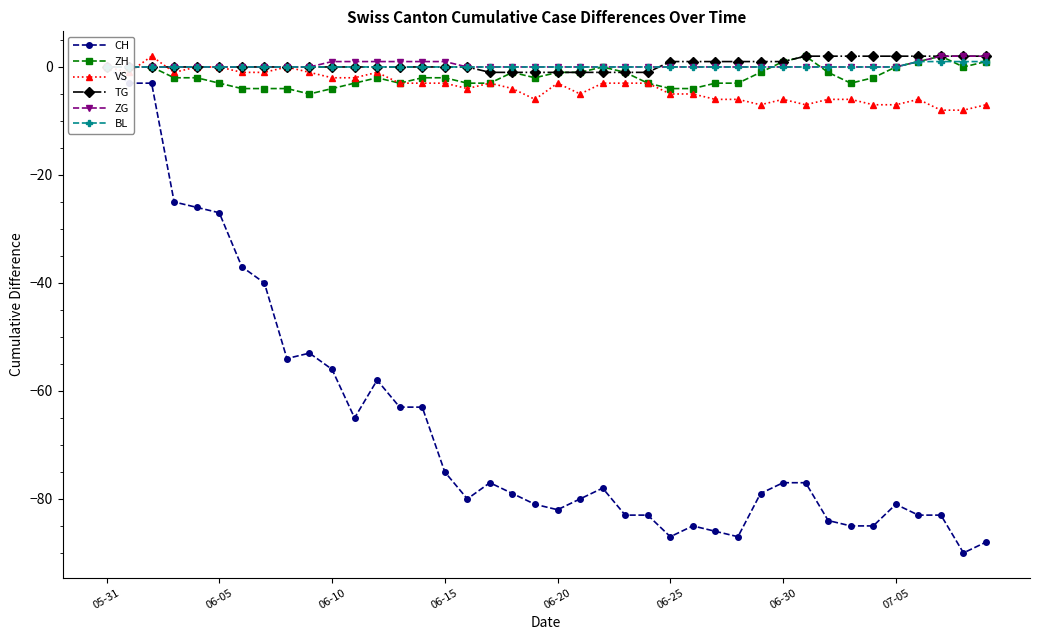

Reading left to right, extract all data points from this chart.

CH: 0	-3	-3	-25	-26	-27	-37	-40	-54	-53	-56	-65	-58	-63	-63	-75	-80	-77	-79	-81	-82	-80	-78	-83	-83	-87	-85	-86	-87	-79	-77	-77	-84	-85	-85	-81	-83	-83	-90	-88
ZH: 0	0	0	-2	-2	-3	-4	-4	-4	-5	-4	-3	-2	-3	-2	-2	-3	-3	-1	-2	-1	-1	0	-1	-3	-4	-4	-3	-3	-1	1	2	-1	-3	-2	0	1	2	0	1
VS: 0	-1	2	-1	0	0	-1	-1	0	-1	-2	-2	-1	-3	-3	-3	-4	-3	-4	-6	-3	-5	-3	-3	-3	-5	-5	-6	-6	-7	-6	-7	-6	-6	-7	-7	-6	-8	-8	-7
TG: 0	0	0	0	0	0	0	0	0	0	0	0	0	0	0	0	0	-1	-1	-1	-1	-1	-1	-1	-1	1	1	1	1	1	1	2	2	2	2	2	2	2	2	2
ZG: 0	0	0	0	0	0	0	0	0	0	1	1	1	1	1	1	0	0	0	0	0	0	0	0	0	0	0	0	0	0	0	0	0	0	0	0	1	2	2	2
BL: 0	0	0	0	0	0	0	0	0	0	0	0	0	0	0	0	0	0	0	0	0	0	0	0	0	0	0	0	0	0	0	0	0	0	0	0	1	1	1	1